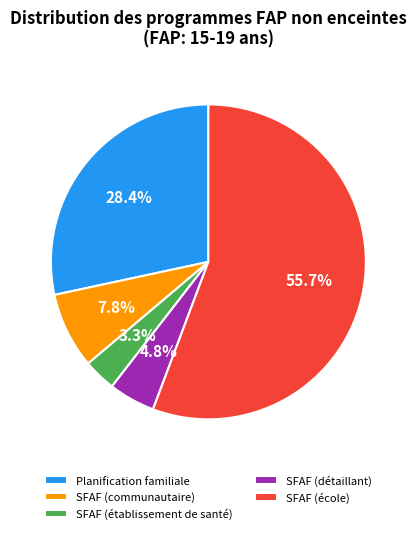

To the nearest percent, what percentage of the pie is SFAF (détaillant)?

5%